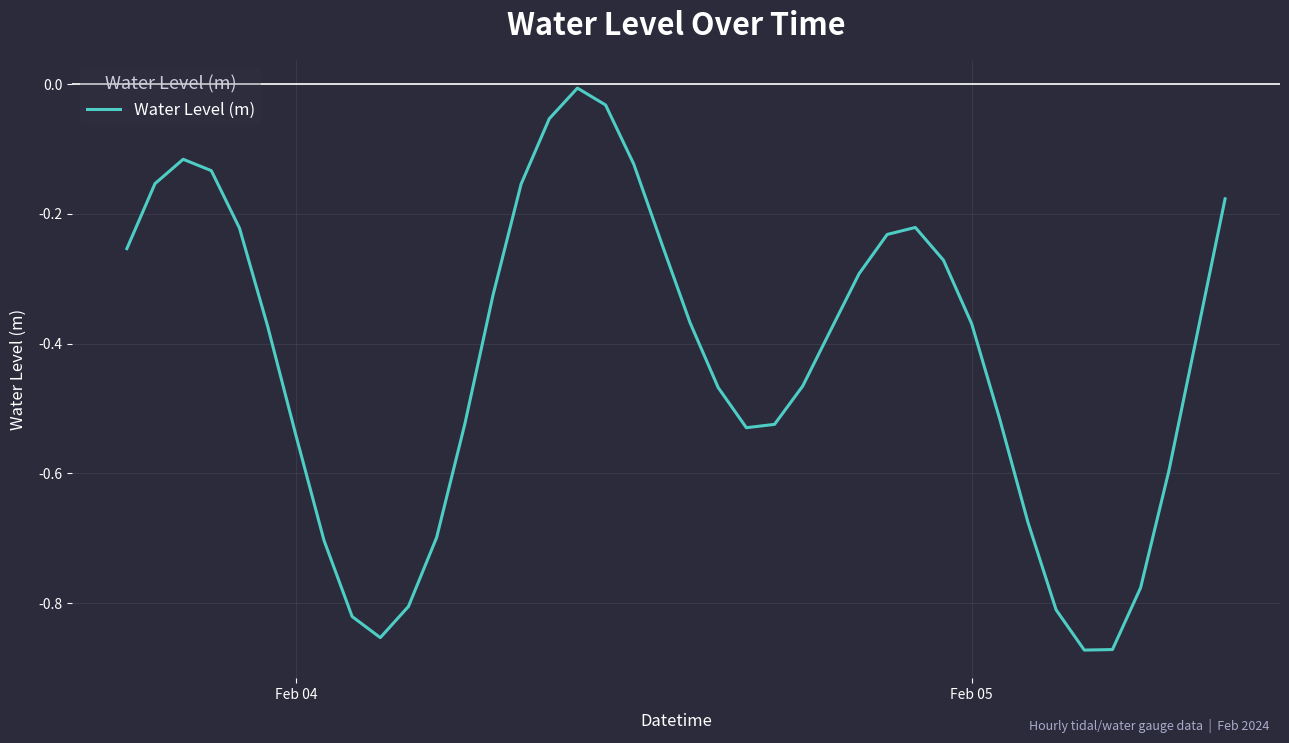

What is the difference between the maximum and minimum values?

0.9